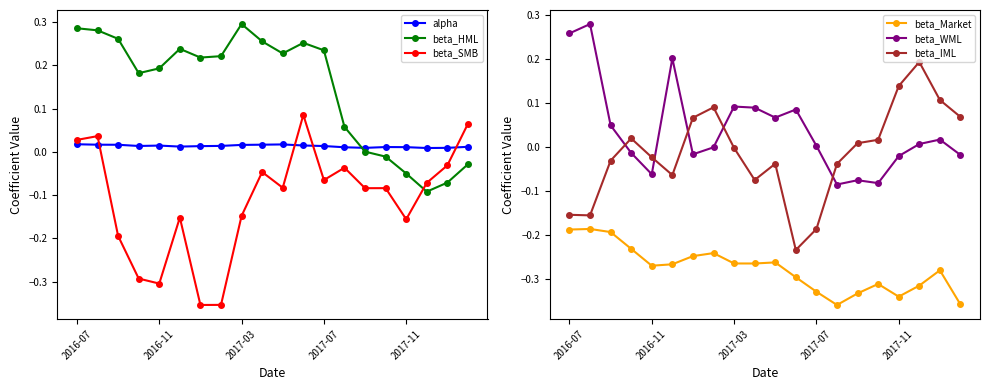

How many data points does each series have?

20